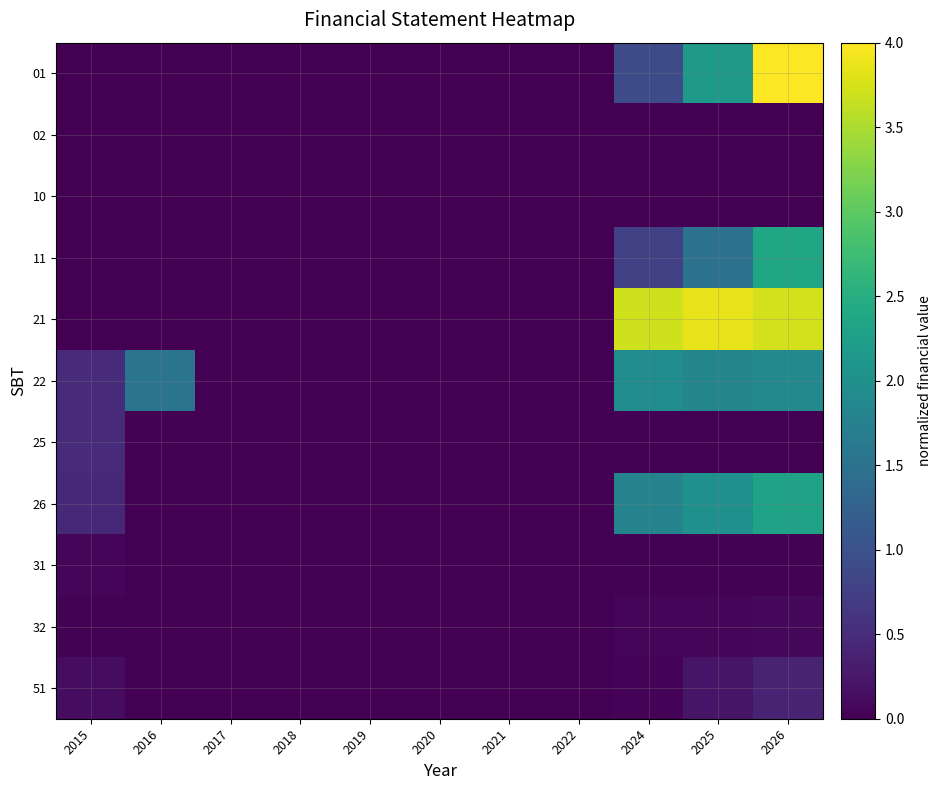

Reading left to right, list all the values displayed in this chart.

01: 2015=0.0	2016=0.0	2017=0.0	2018=0.0	2019=0.0	2020=0.0	2021=0.0	2022=0.0	2024=0.9	2025=2.2	2026=4.0
02: 2015=0.0	2016=0.0	2017=0.0	2018=0.0	2019=0.0	2020=0.0	2021=0.0	2022=0.0	2024=0.0	2025=0.0	2026=0.0
10: 2015=0.0	2016=0.0	2017=0.0	2018=0.0	2019=0.0	2020=0.0	2021=0.0	2022=0.0	2024=0.0	2025=0.0	2026=0.0
11: 2015=0.0	2016=0.0	2017=0.0	2018=0.0	2019=0.0	2020=0.0	2021=0.0	2022=0.0	2024=0.8	2025=1.5	2026=2.4
21: 2015=0.0	2016=0.0	2017=0.0	2018=0.0	2019=0.0	2020=0.0	2021=0.0	2022=0.0	2024=3.7	2025=3.9	2026=3.7
22: 2015=0.5	2016=1.5	2017=0.0	2018=0.0	2019=0.0	2020=0.0	2021=0.0	2022=0.0	2024=1.9	2025=1.8	2026=1.9
25: 2015=0.5	2016=0.0	2017=0.0	2018=0.0	2019=0.0	2020=0.0	2021=0.0	2022=0.0	2024=0.0	2025=0.0	2026=0.0
26: 2015=0.5	2016=0.0	2017=0.0	2018=0.0	2019=0.0	2020=0.0	2021=0.0	2022=0.0	2024=1.8	2025=2.0	2026=2.3
31: 2015=0.1	2016=0.0	2017=0.0	2018=0.0	2019=0.0	2020=0.0	2021=0.0	2022=0.0	2024=0.0	2025=0.0	2026=0.0
32: 2015=0.0	2016=0.0	2017=0.0	2018=0.0	2019=0.0	2020=0.0	2021=0.0	2022=0.0	2024=0.1	2025=0.1	2026=0.1
51: 2015=0.1	2016=0.0	2017=0.0	2018=0.0	2019=0.0	2020=0.0	2021=0.0	2022=0.0	2024=0.0	2025=0.2	2026=0.4